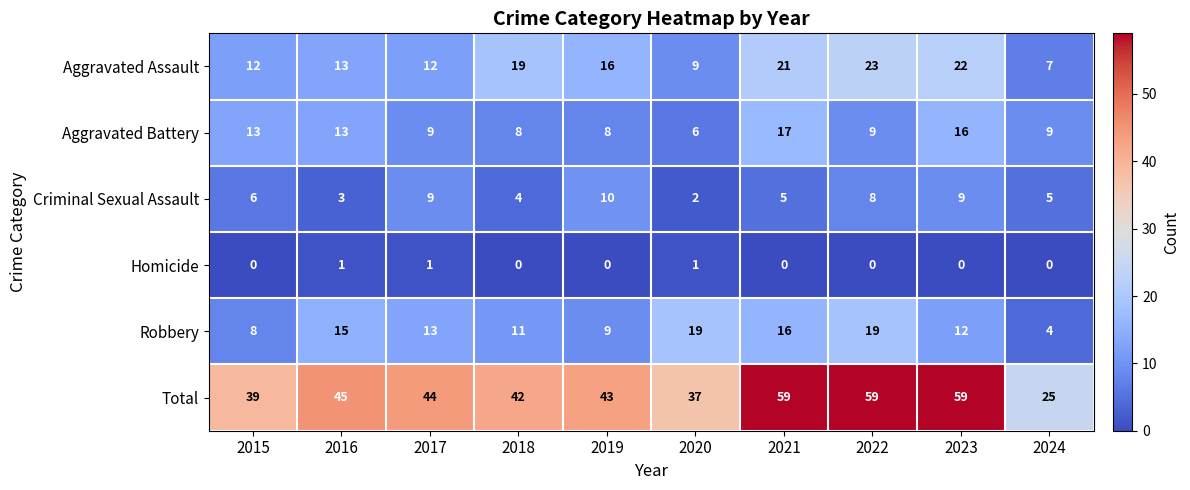

True or false: Homicide has a value of 0 at 2021.

True